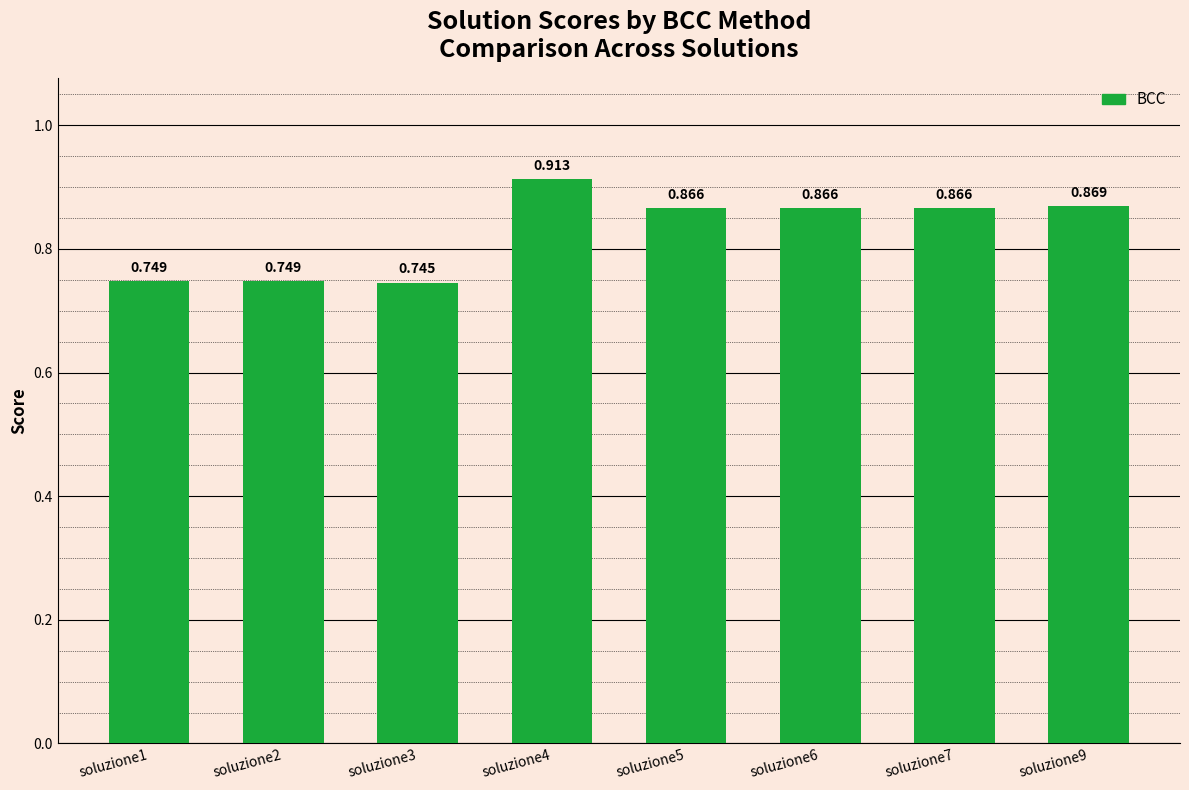

At which category does the chart reach its minimum across all series?

soluzione3